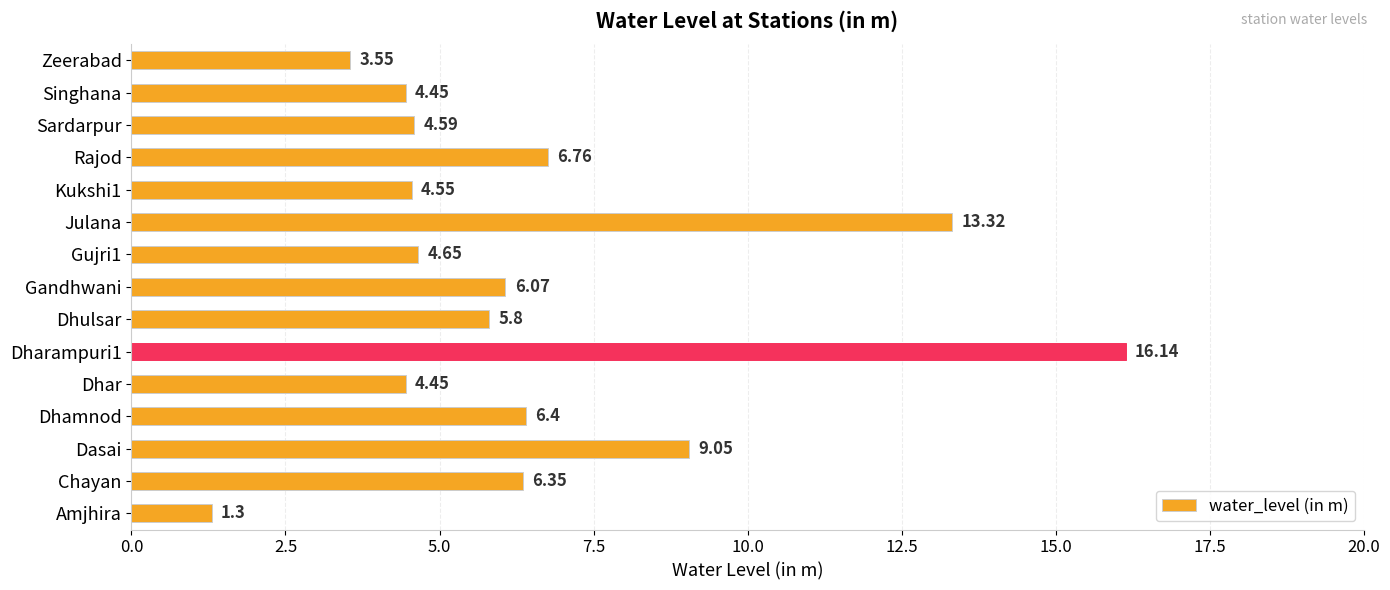

Approximately how many times larger is the value at Dharampuri1 compared to Rajod?

2.4